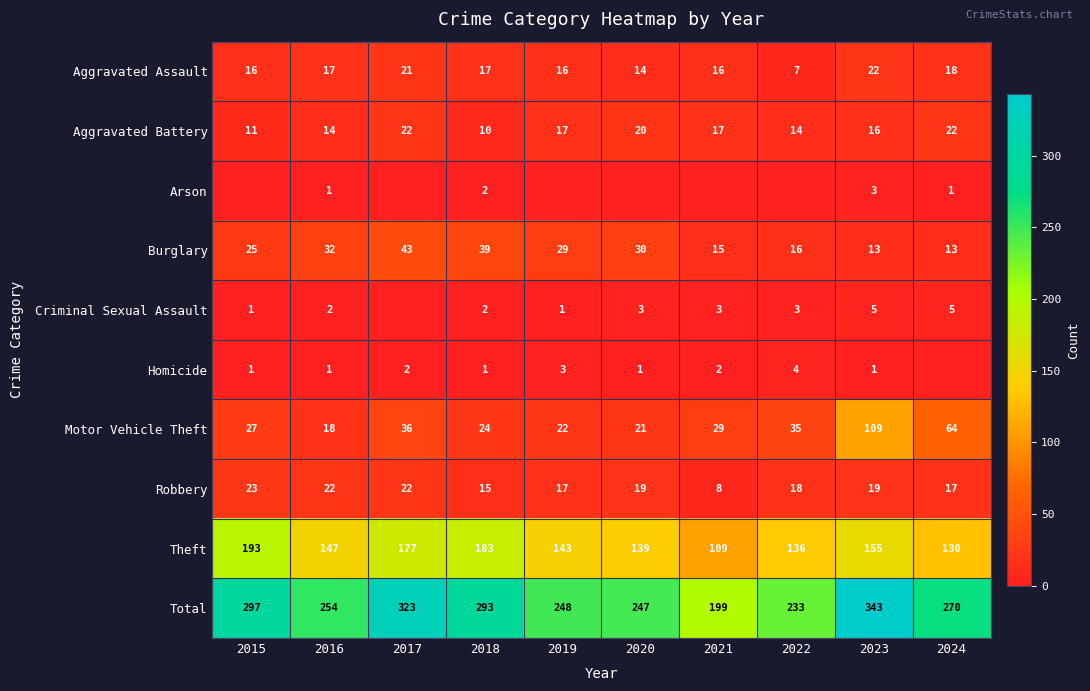

What is the difference between the second highest and minimum values in the Burglary series?

26